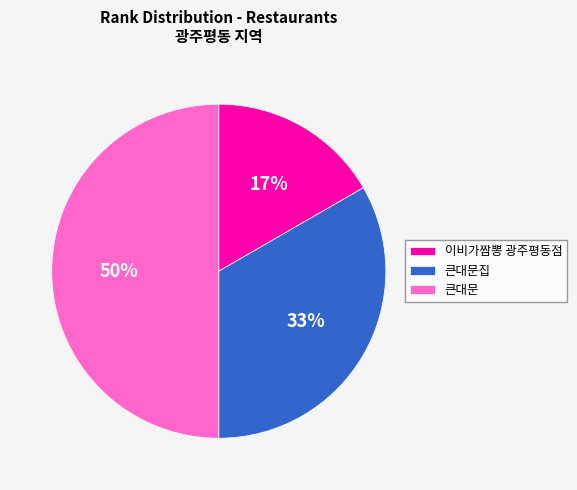

Rank the categories by value from lowest to highest.

이비가짬뽕 광주평동점, 큰대문집, 큰대문